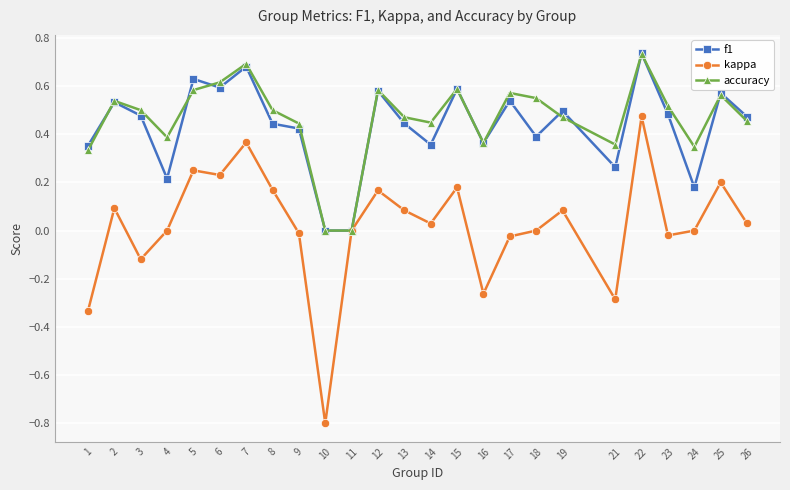

Is the value of f1 at 2 greater than the value of kappa at 6?

Yes